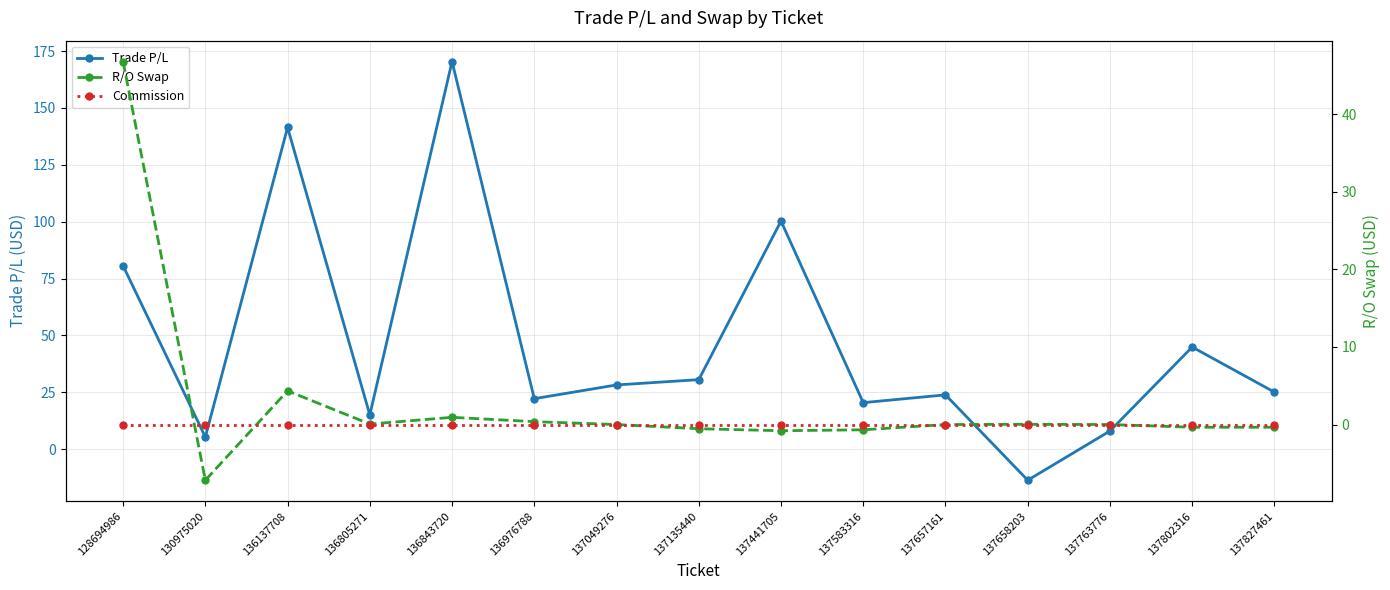

What is the difference between the second highest and second lowest values in the R/O Swap series?

5.1